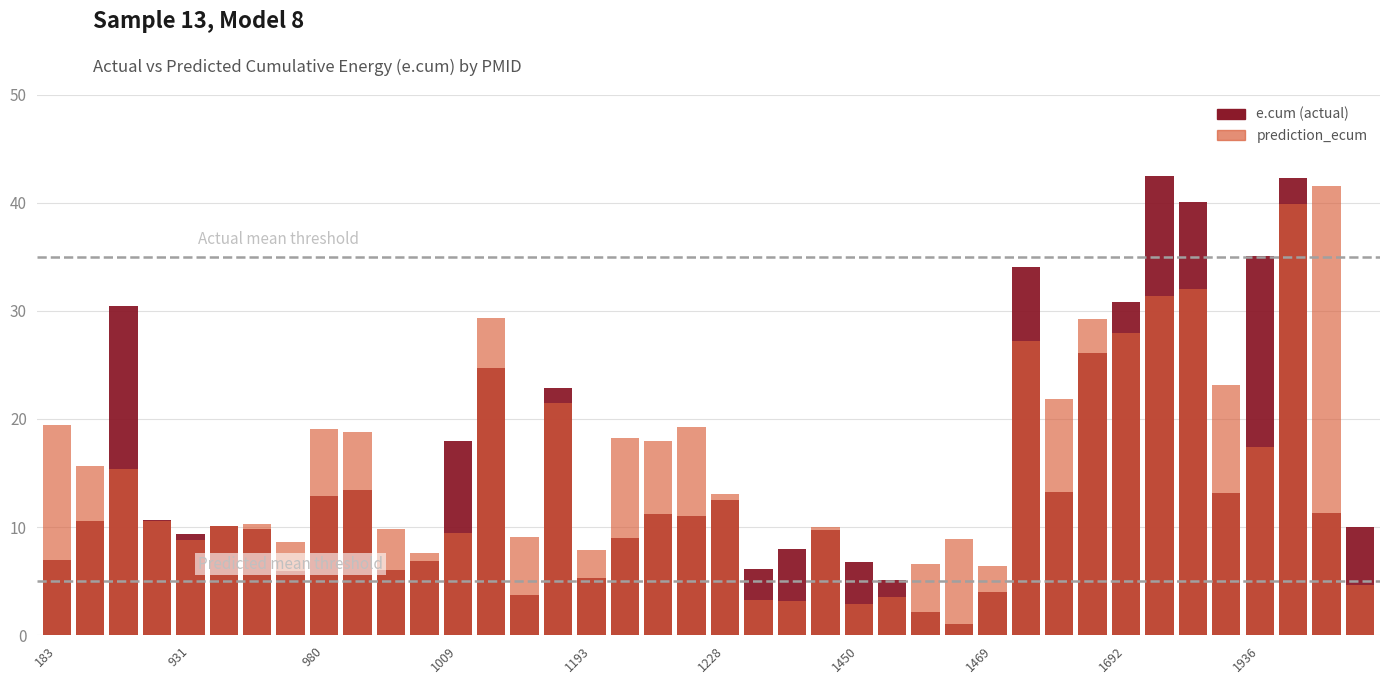

Reading right to left, what are all the values shown in this chart?

e.cum: 10.0	11.3	42.3	35.1	13.2	40.0	42.5	30.8	26.1	13.3	34.0	4.0	1.1	2.1	5.1	6.8	9.8	8.0	6.1	12.5	11.0	11.2	9.0	5.3	22.9	3.7	24.7	17.9	6.9	6.0	13.5	12.9	5.9	9.8	10.1	9.4	10.6	30.4	10.5	6.9
prediction_ecum: 4.7	41.6	39.9	17.4	23.1	32.0	31.4	27.9	29.2	21.8	27.2	6.4	8.9	6.6	3.5	2.9	10.0	3.2	3.3	13.1	19.3	18.0	18.3	7.9	21.5	9.1	29.3	9.4	7.6	9.8	18.8	19.1	8.7	10.3	10.1	8.9	10.6	15.3	15.7	19.4